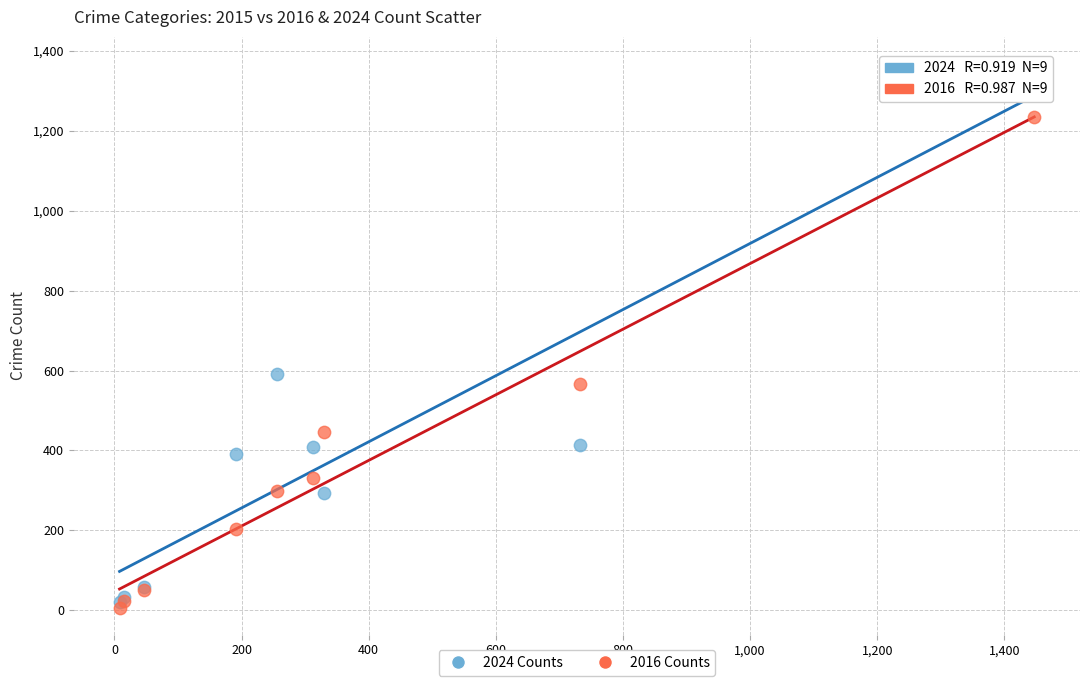

Which series contains the highest Y value?

2024 Counts